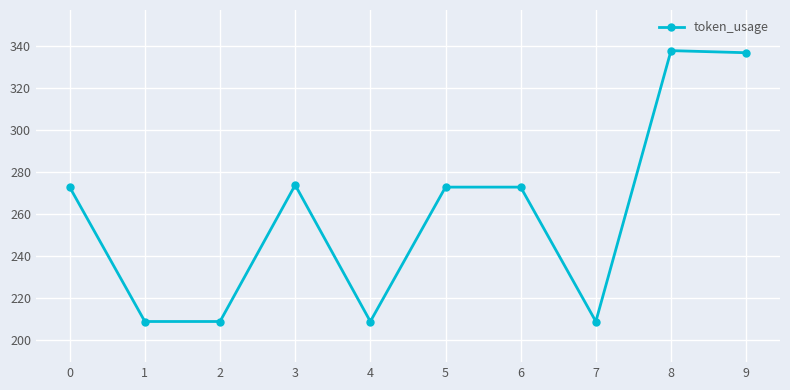

What is the difference between the maximum and minimum values?

129